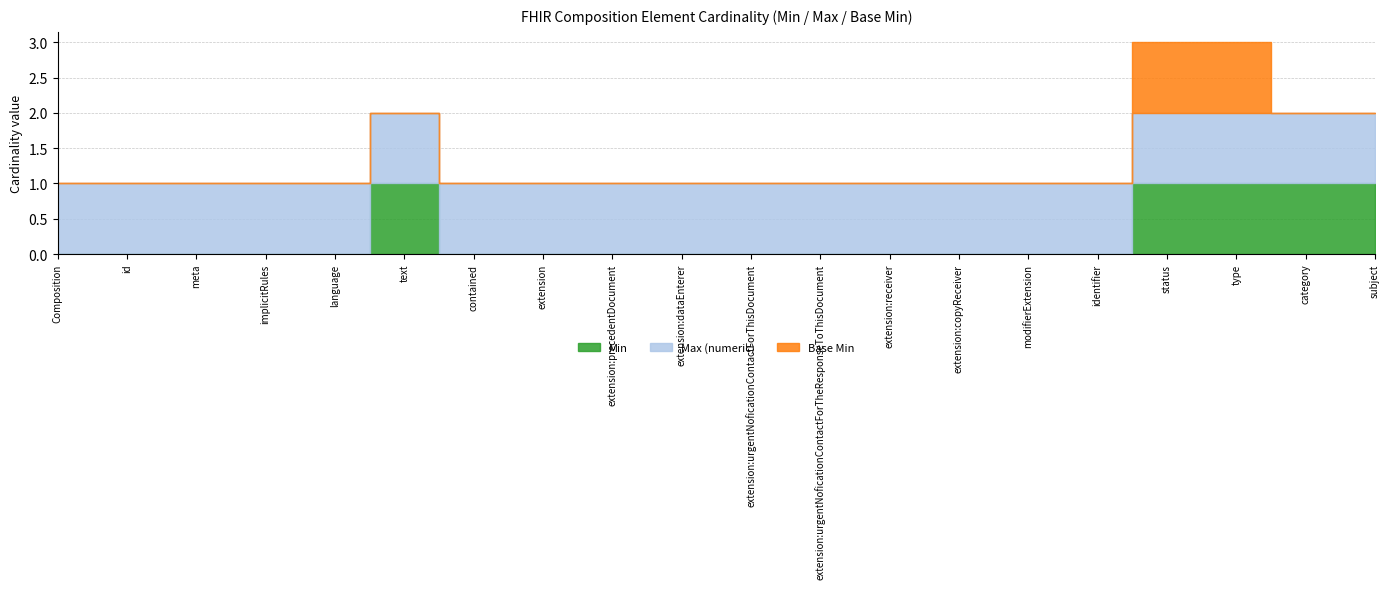

Reading right to left, extract all data points from this chart.

Min: Composition.subject=1	Composition.category=1	Composition.type=1	Composition.status=1	Composition.identifier=0	Composition.modifierExtension=0	Composition.extension:copyReceiver=0	Composition.extension:receiver=0	Composition.extension:urgentNoficationContactForTheResponseToThisDocument=0	Composition.extension:urgentNoficationContactForThisDocument=0	Composition.extension:dataEnterer=0	Composition.extension:precedentDocument=0	Composition.extension=0	Composition.contained=0	Composition.text=1	Composition.language=0	Composition.implicitRules=0	Composition.meta=0	Composition.id=0	Composition=0
Max (numeric): Composition.subject=1	Composition.category=1	Composition.type=1	Composition.status=1	Composition.identifier=1	Composition.modifierExtension=1	Composition.extension:copyReceiver=1	Composition.extension:receiver=1	Composition.extension:urgentNoficationContactForTheResponseToThisDocument=1	Composition.extension:urgentNoficationContactForThisDocument=1	Composition.extension:dataEnterer=1	Composition.extension:precedentDocument=1	Composition.extension=1	Composition.contained=1	Composition.text=1	Composition.language=1	Composition.implicitRules=1	Composition.meta=1	Composition.id=1	Composition=1
Base Min: Composition.subject=0	Composition.category=0	Composition.type=1	Composition.status=1	Composition.identifier=0	Composition.modifierExtension=0	Composition.extension:copyReceiver=0	Composition.extension:receiver=0	Composition.extension:urgentNoficationContactForTheResponseToThisDocument=0	Composition.extension:urgentNoficationContactForThisDocument=0	Composition.extension:dataEnterer=0	Composition.extension:precedentDocument=0	Composition.extension=0	Composition.contained=0	Composition.text=0	Composition.language=0	Composition.implicitRules=0	Composition.meta=0	Composition.id=0	Composition=0